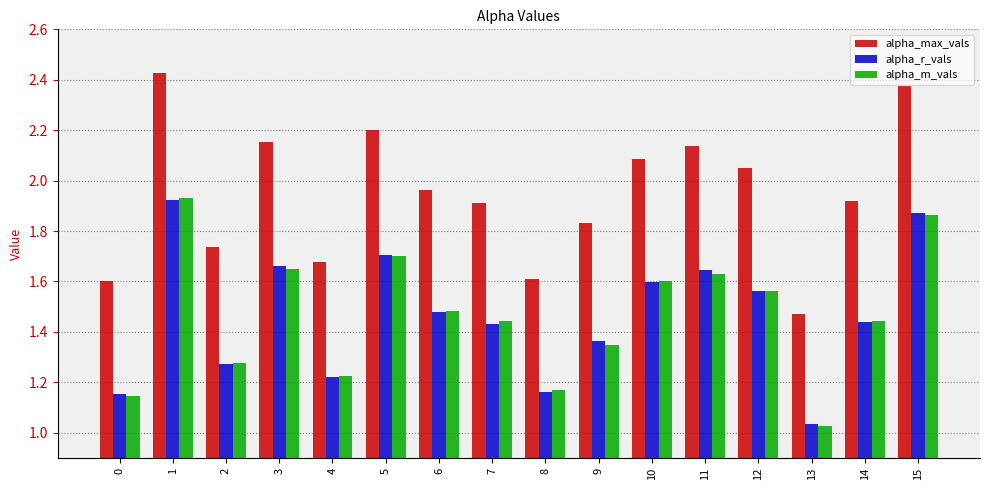

Which category has the lowest value in the alpha_max_vals series?

13